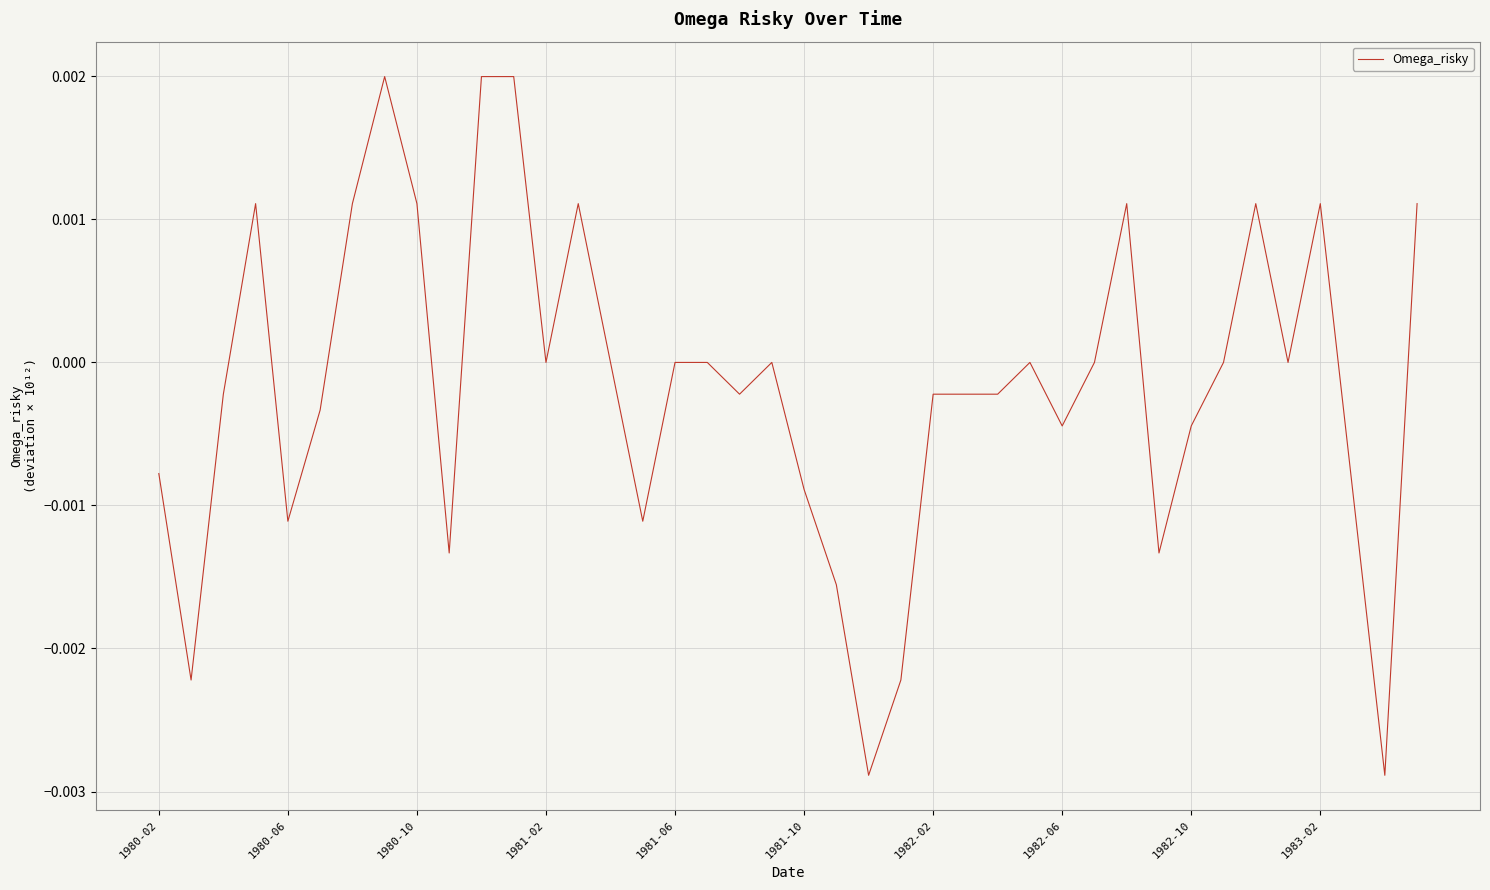

How many lines are shown in the chart?

1